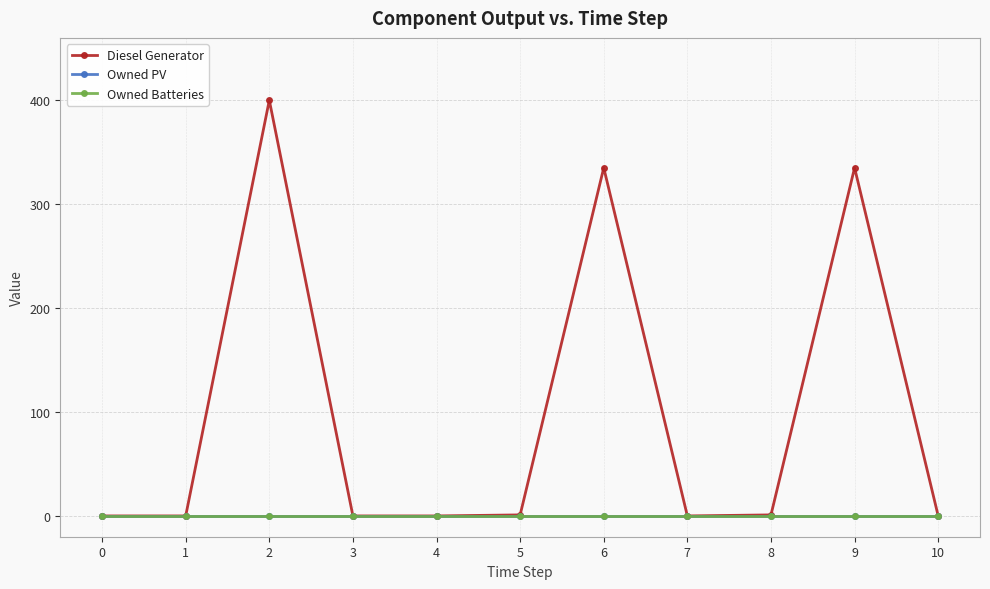

Is it true that Owned PV equals 0 at 3?

True